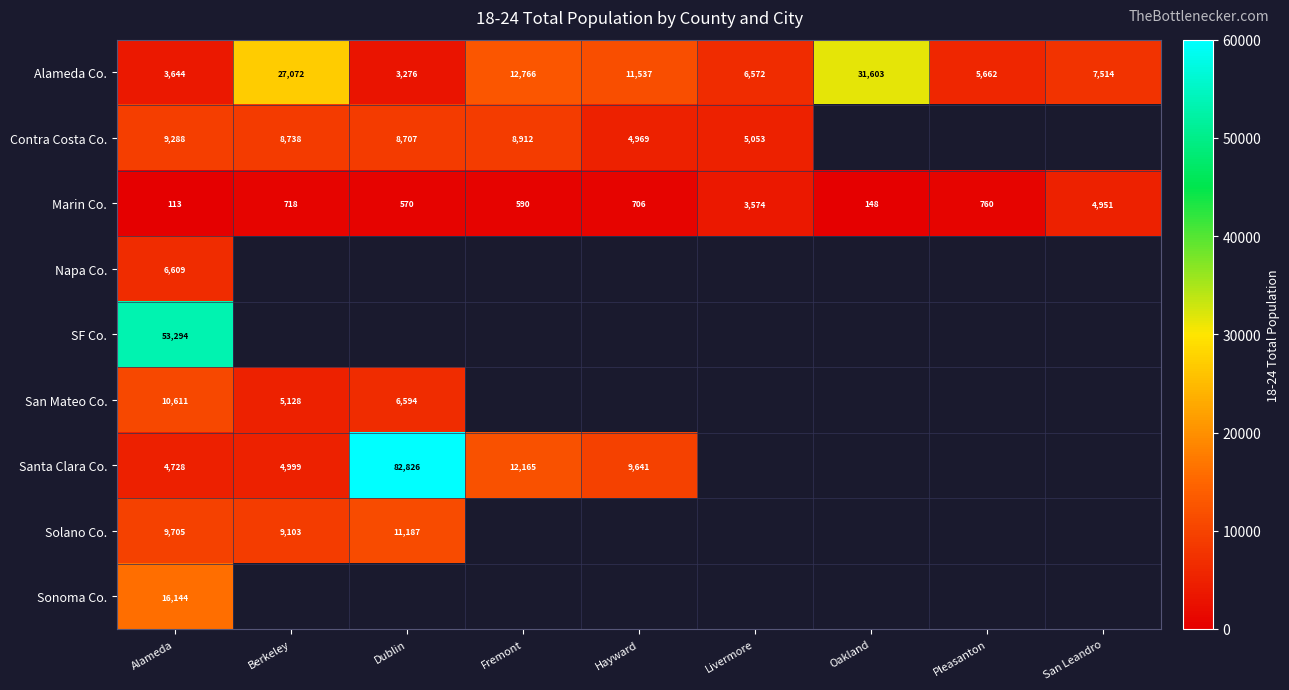

True or false: Alameda Co. has a value of 27072 at Berkeley.

True